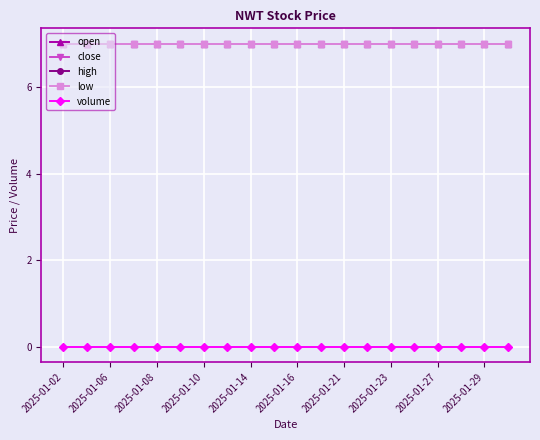

How many distinct data groups are displayed?

5